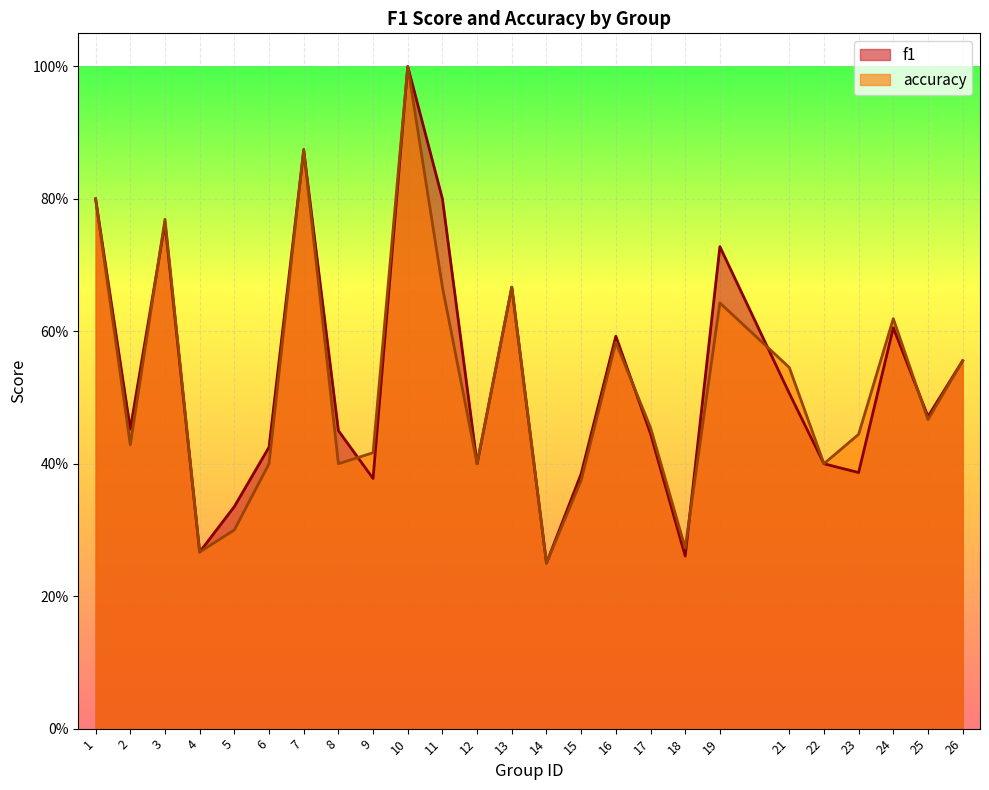

Reading left to right, transcribe all the data shown in this chart.

f1: 1=0.8	2=0.5	3=0.8	4=0.3	5=0.3	6=0.4	7=0.9	8=0.5	9=0.4	10=1.0	11=0.8	12=0.4	13=0.7	14=0.2	15=0.4	16=0.6	17=0.4	18=0.3	19=0.7	21=0.5	22=0.4	23=0.4	24=0.6	25=0.5	26=0.6
accuracy: 1=0.8	2=0.4	3=0.8	4=0.3	5=0.3	6=0.4	7=0.9	8=0.4	9=0.4	10=1.0	11=0.7	12=0.4	13=0.7	14=0.2	15=0.4	16=0.6	17=0.5	18=0.3	19=0.6	21=0.5	22=0.4	23=0.4	24=0.6	25=0.5	26=0.6